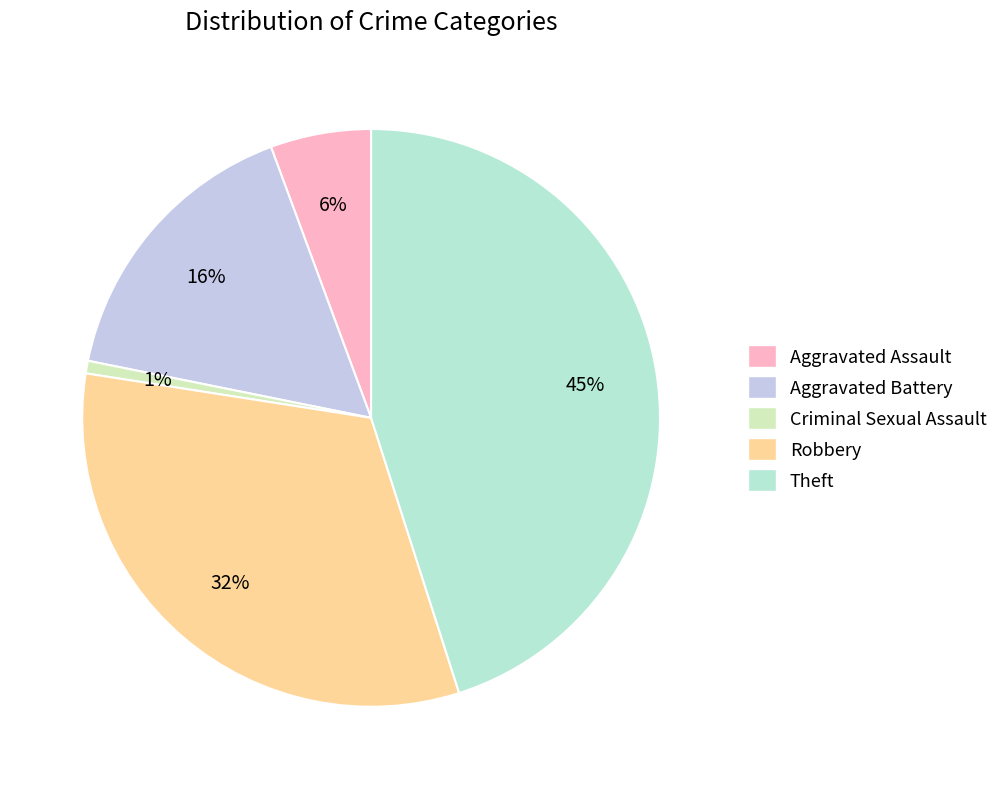

Which category has the smallest portion of the pie?

Criminal Sexual Assault